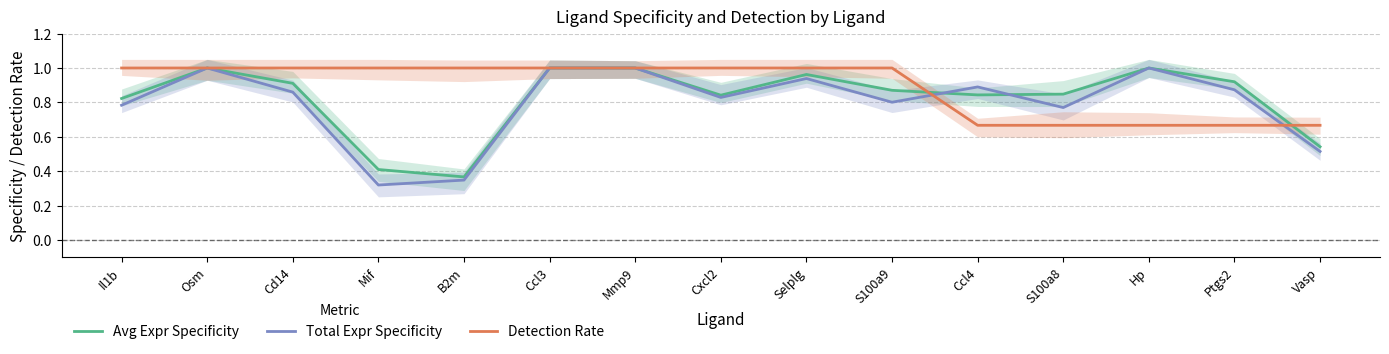

What position from the right is S100a8?

4